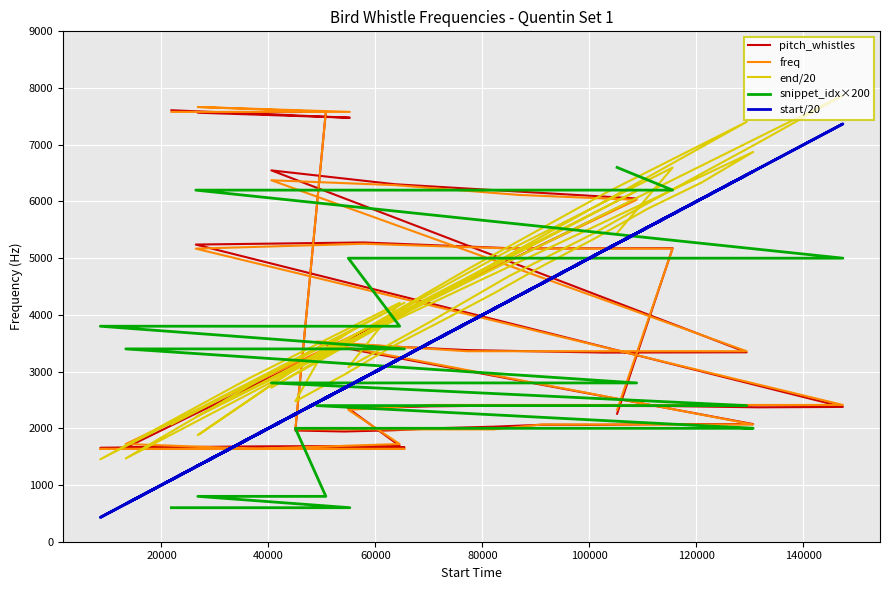

Reading right to left, list all the values displayed in this chart.

pitch_whistles: 2256.7	5175.4	5172.0	5277.1	5240.1	2377.1	2370.0	2391.5	2395.2	2401.6	2386.7	2350.9	1691.3	1680.5	1654.5	1664.2	1648.3	1657.5	6052.8	6173.9	6303.5	6548.0	3340.4	3335.2	3379.2	3506.9	2074.0	2072.8	2069.8	2061.3	2062.9	2028.7	2004.5	1965.0	1943.7	1961.3	7580.6	7565.1	7476.6	7608.5
freq: 2325.6	5168.0	5168.0	5254.1	5168.0	2411.7	2411.7	2411.7	2411.7	2411.7	2411.7	2325.6	1722.7	1636.5	1636.5	1636.5	1636.5	1722.7	6029.3	6115.4	6287.7	6373.8	3359.2	3359.2	3359.2	3531.4	2067.2	2067.2	2067.2	2067.2	2067.2	1981.1	1981.1	1981.1	1981.1	1981.1	7579.7	7665.8	7579.7	7579.7
end/20: 5444.0	6597.3	5196.6	3730.4	2199.1	7870.9	7030.6	6197.8	5432.4	4682.1	3886.7	3076.3	4213.1	2895.4	1453.2	4214.2	2869.7	1468.8	6185.6	5126.8	3998.3	2716.7	7403.6	6141.0	4796.4	3254.9	6873.0	6337.5	5875.6	5352.4	4861.8	4380.9	3906.7	3448.8	2946.0	2475.9	3427.2	1879.4	3704.2	2068.3
snippet_idx×200: 6600.0	6200.0	6200.0	6200.0	6200.0	5000.0	5000.0	5000.0	5000.0	5000.0	5000.0	5000.0	3800.0	3800.0	3800.0	3400.0	3400.0	3400.0	2800.0	2800.0	2800.0	2800.0	2400.0	2400.0	2400.0	2400.0	2000.0	2000.0	2000.0	2000.0	2000.0	2000.0	2000.0	2000.0	2000.0	2000.0	800.0	800.0	600.0	600.0
start/20: 5258.4	5777.1	4303.9	2888.6	1320.9	7368.2	6572.9	5762.6	5034.7	4246.9	3519.1	2746.2	3226.2	1832.7	428.4	3270.8	1932.0	666.5	5440.3	4339.7	3183.3	2027.0	6468.9	5140.8	3853.5	2451.4	6529.6	6051.4	5548.6	5053.9	4559.3	4106.9	3632.8	3162.7	2708.9	2251.1	2536.2	1339.7	2760.4	1093.2